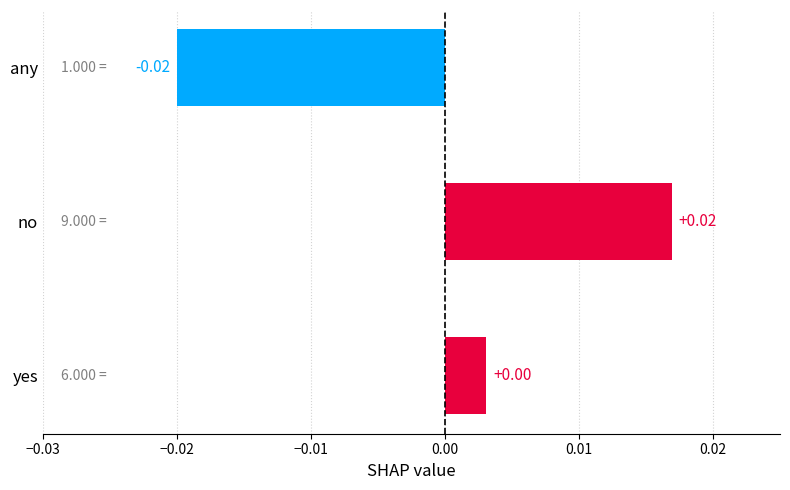

Where is the data nearest to the value 0?

yes